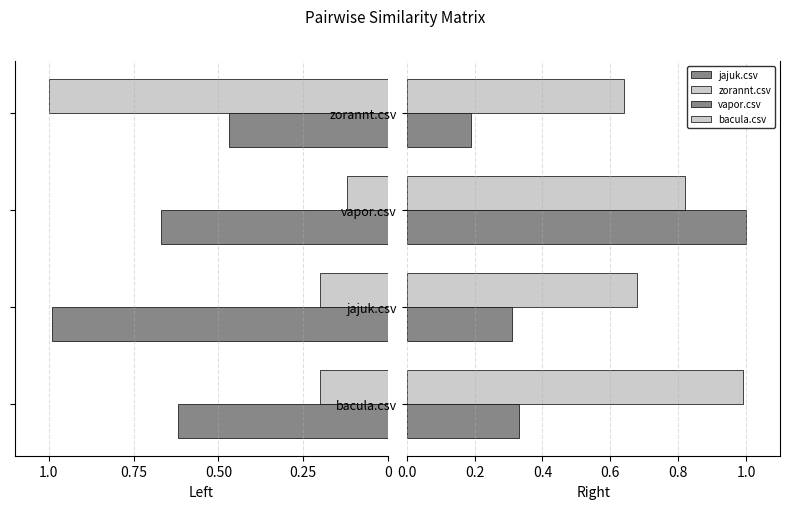

At which label is bacula.csv closest to 0?

zorannt.csv